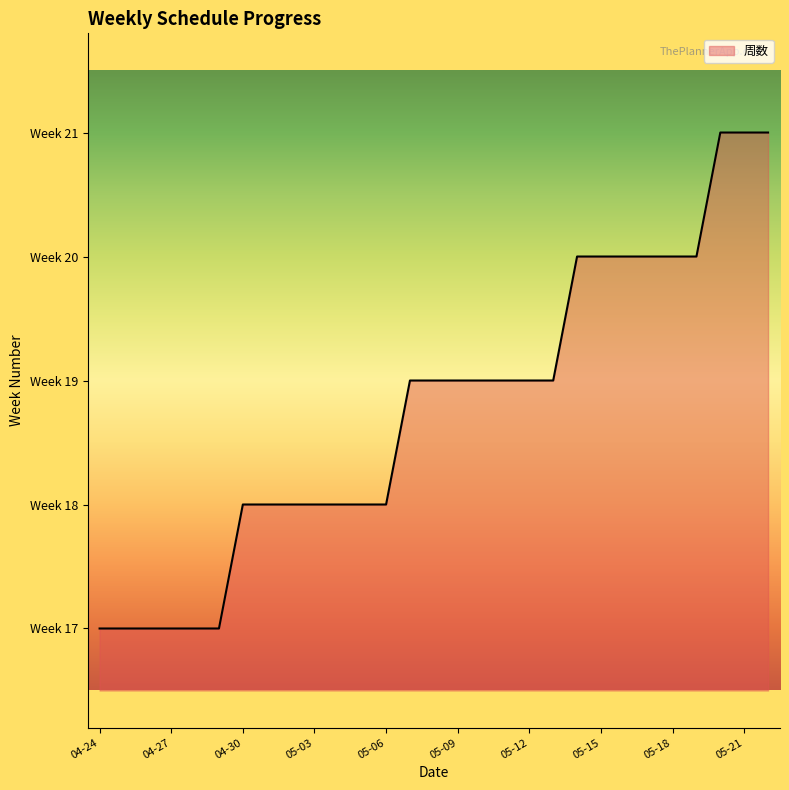

What is the label of the 1st point from the left?

04-24